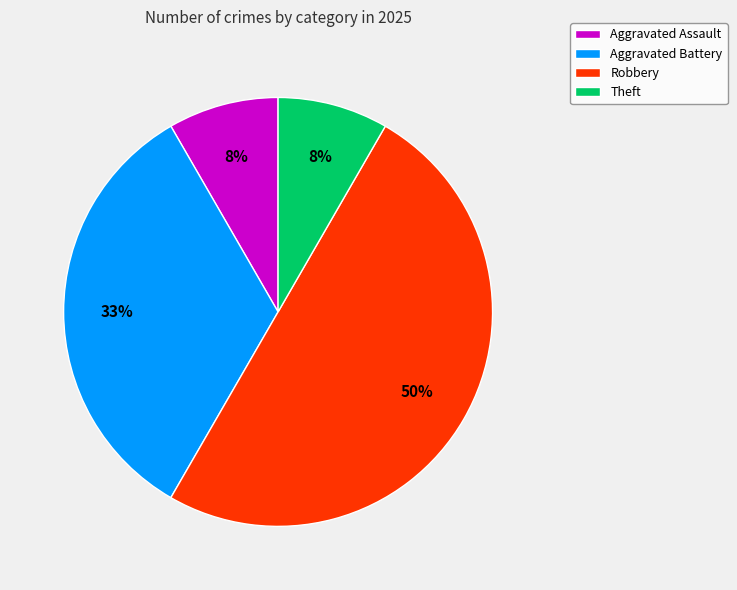

True or false: Robbery accounts for 50% of the total.

True